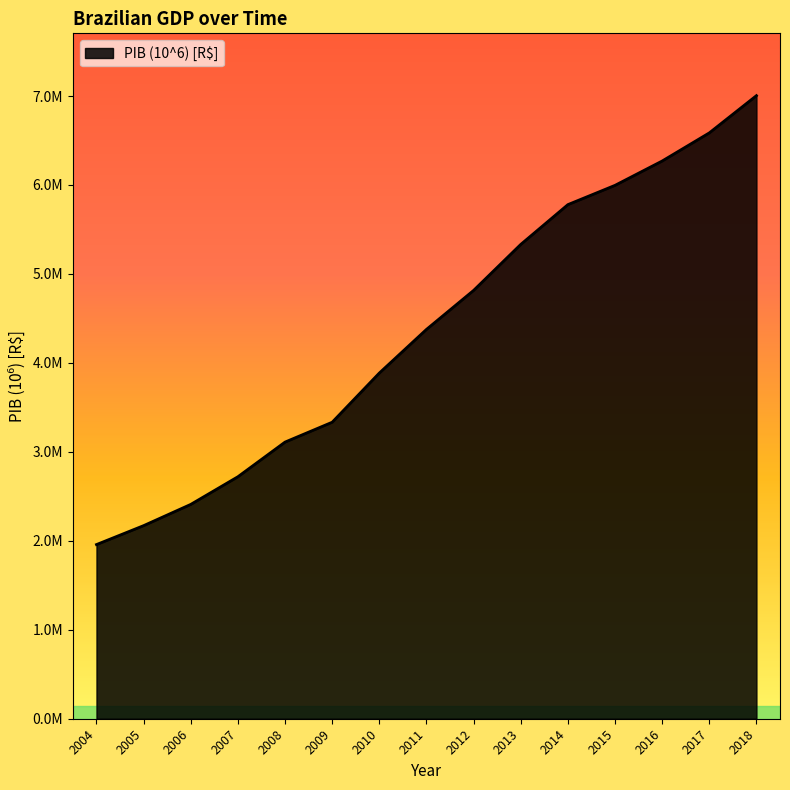

The chart shows a value of 3333039 at 2009. True or false?

True